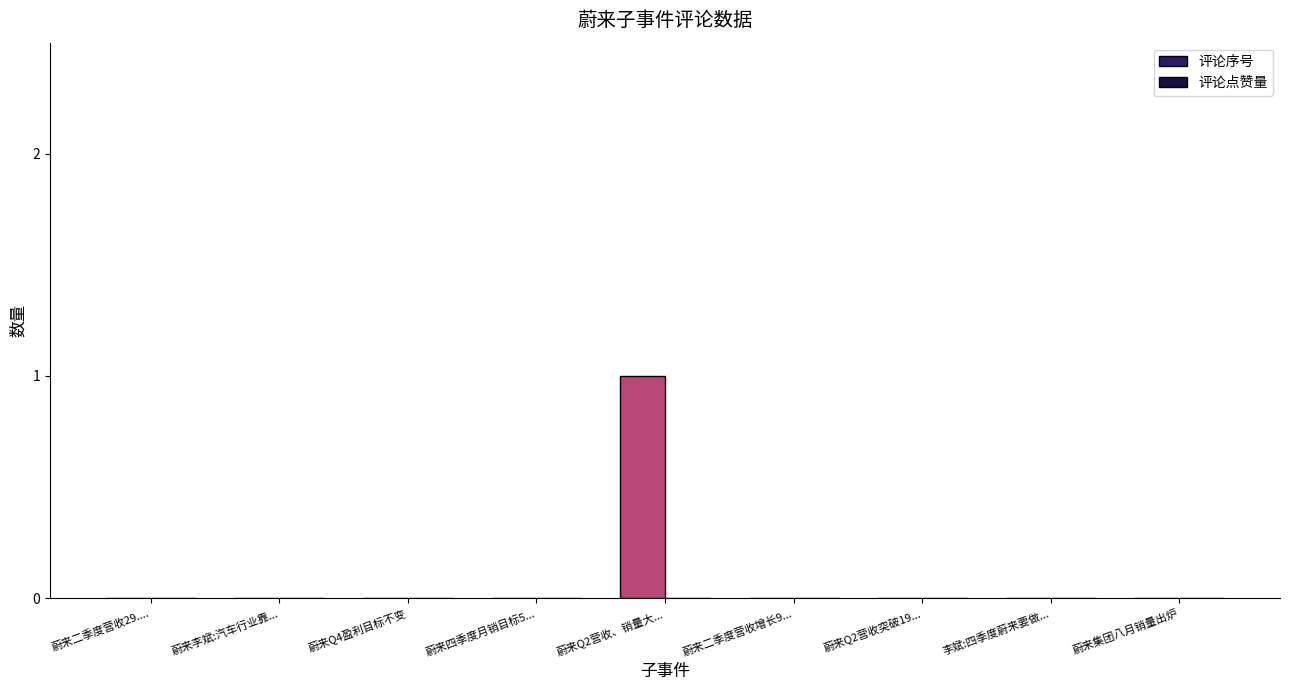

Between 蔚来二季度营收增长9... and 蔚来Q2营收、销量大..., which is larger?

蔚来Q2营收、销量大...